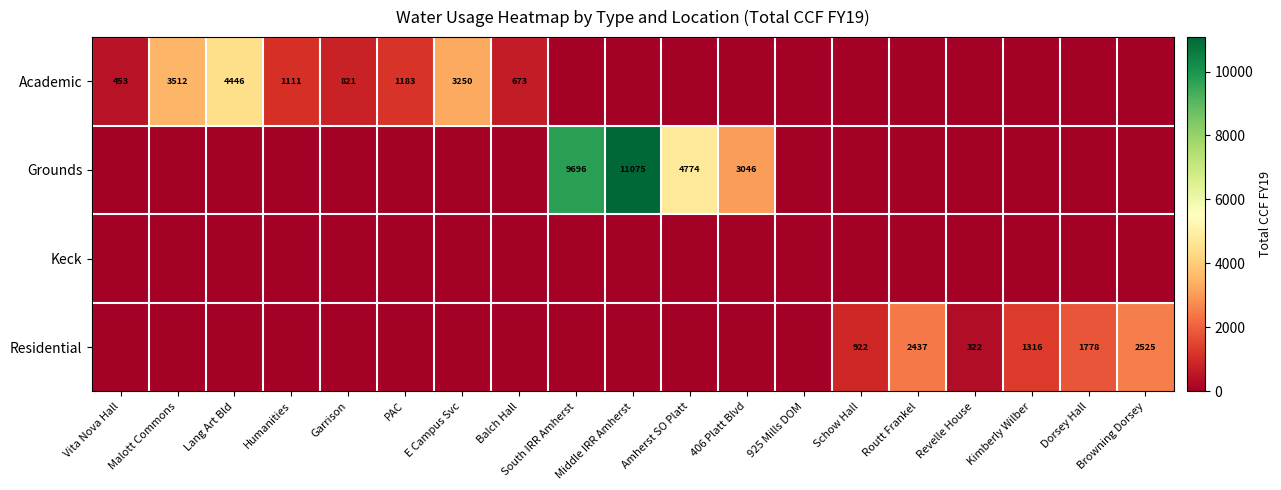

The Academic series shows 3250 at E Campus Svc. True or false?

True